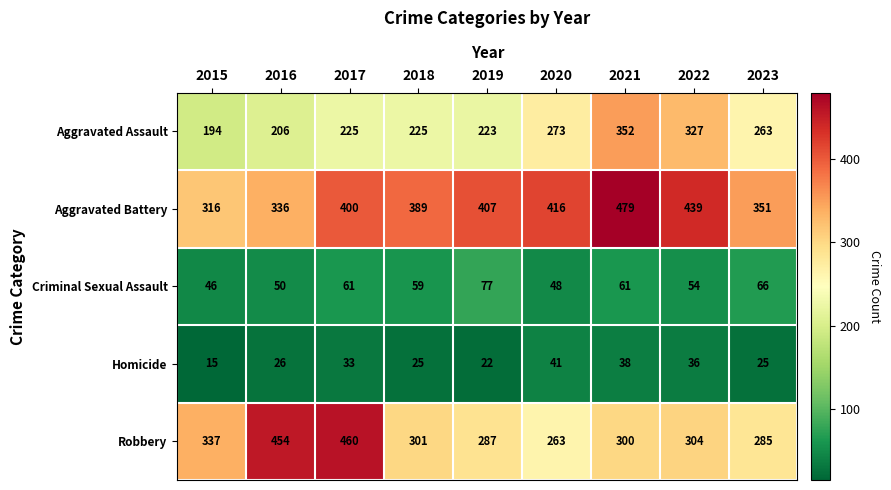

Rank the categories by Robbery value from highest to lowest.

2017, 2016, 2015, 2022, 2018, 2021, 2019, 2023, 2020